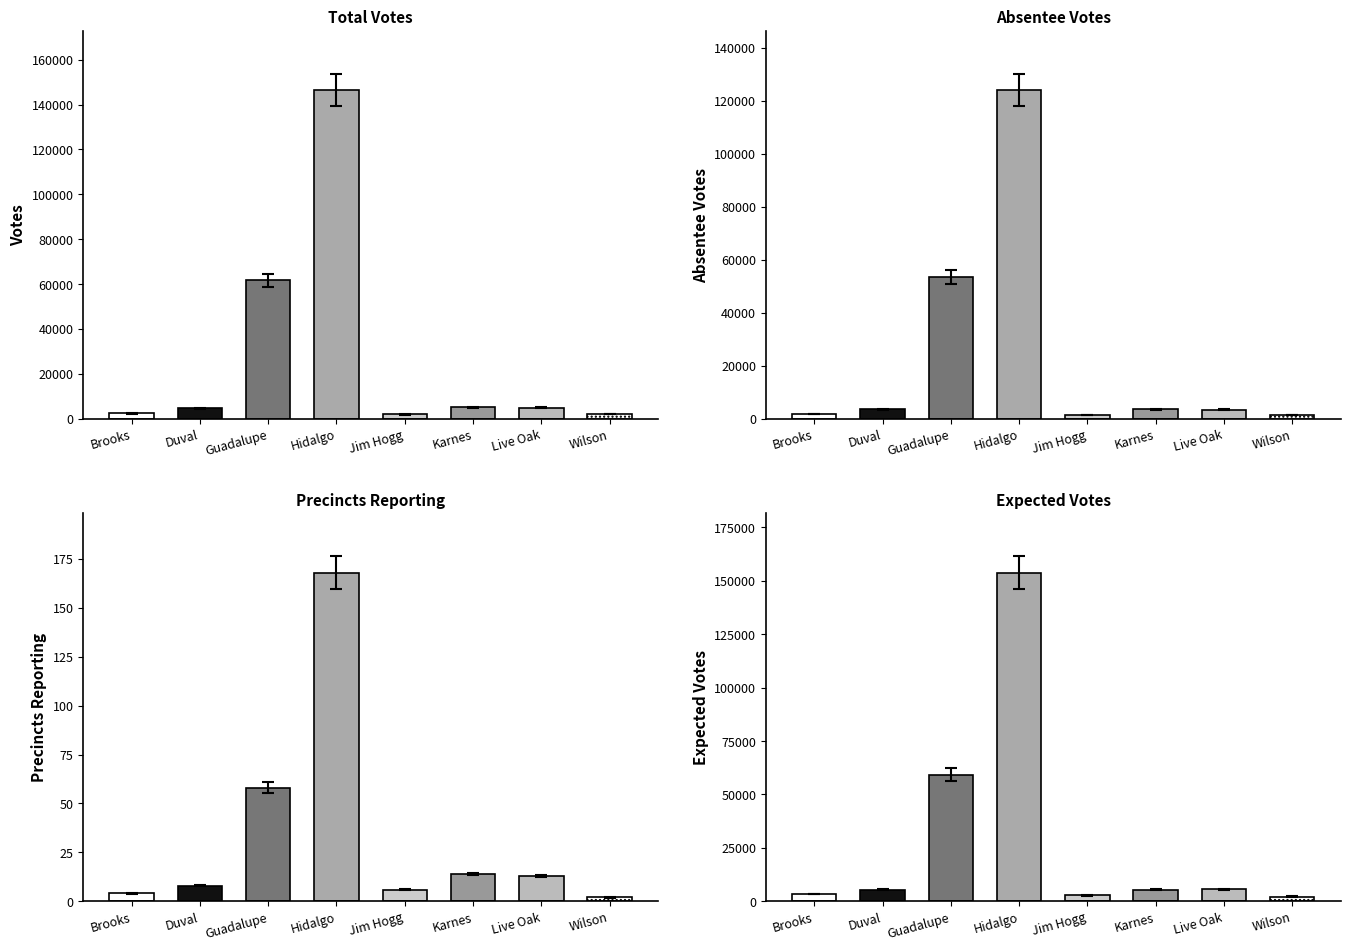

What is the difference between the second highest and second lowest values in the votes series?

59522